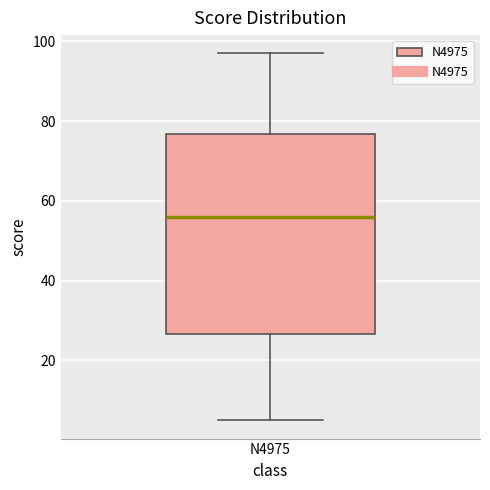

Read this box plot against the y-axis: the position of the median line, the range covered by the box, and the ends of both whiskers. The values are not printed on the chart, so give them approximately, as read against the axis.

median 56, box 26 to 76, whiskers 6 to 98